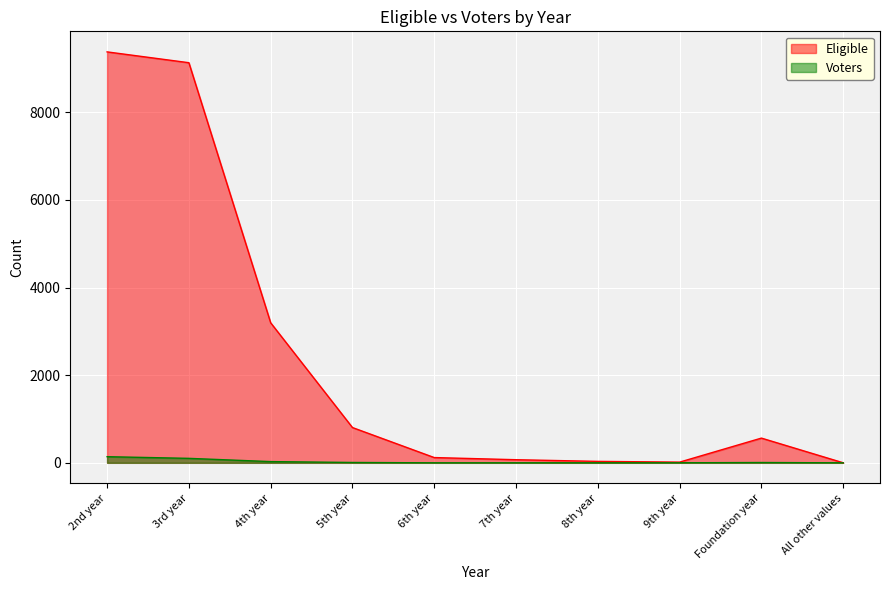

True or false: Voters and Eligible intersect in this chart.

False